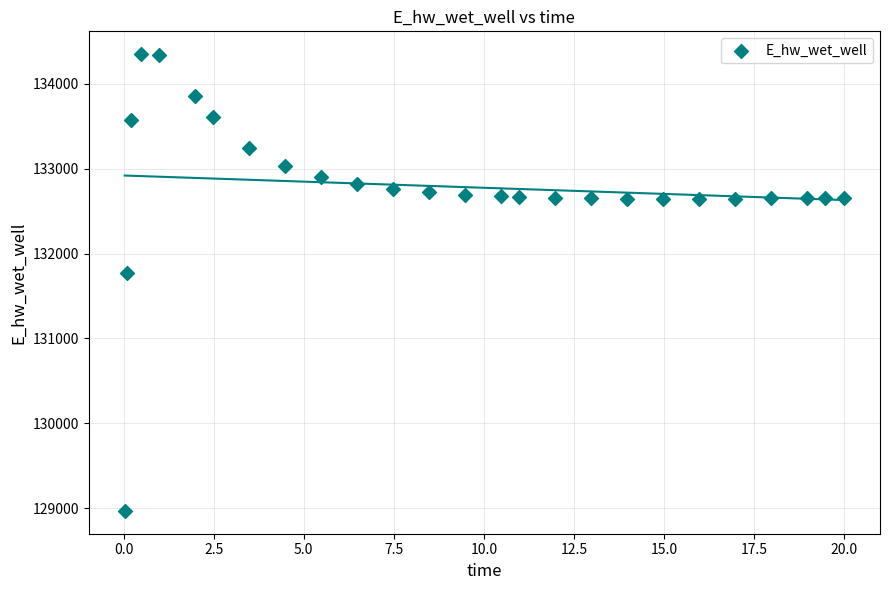

What is the range of X values (max minus min)?

20.0